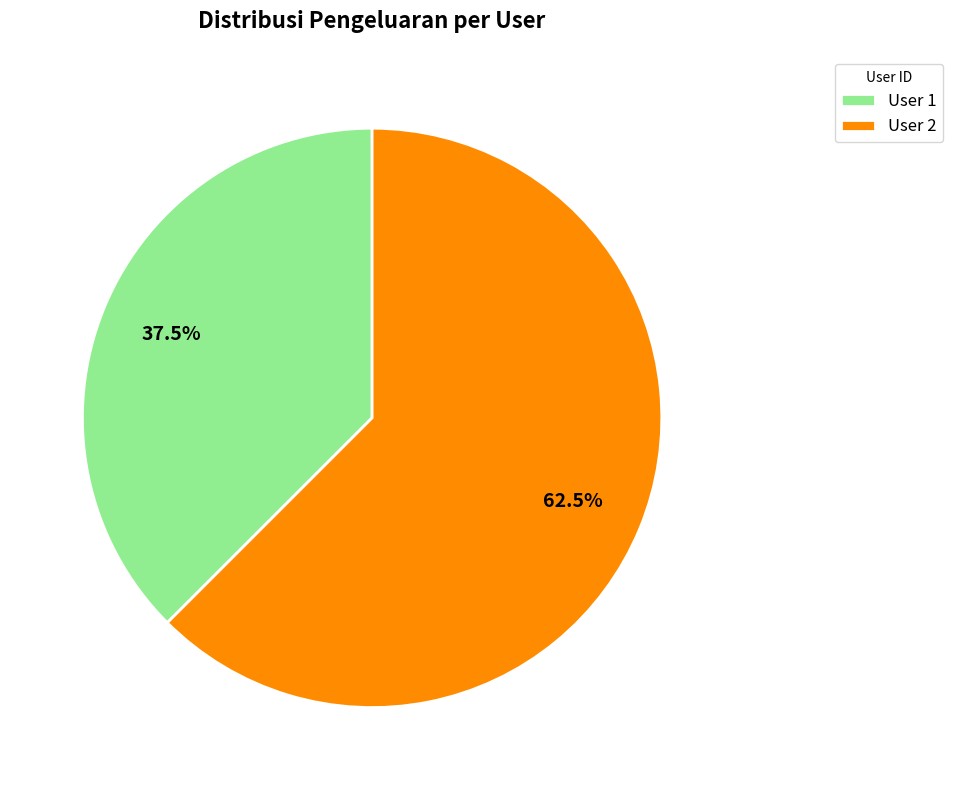

What is the ratio of the value at User 2 to the value at User 1?

1.7